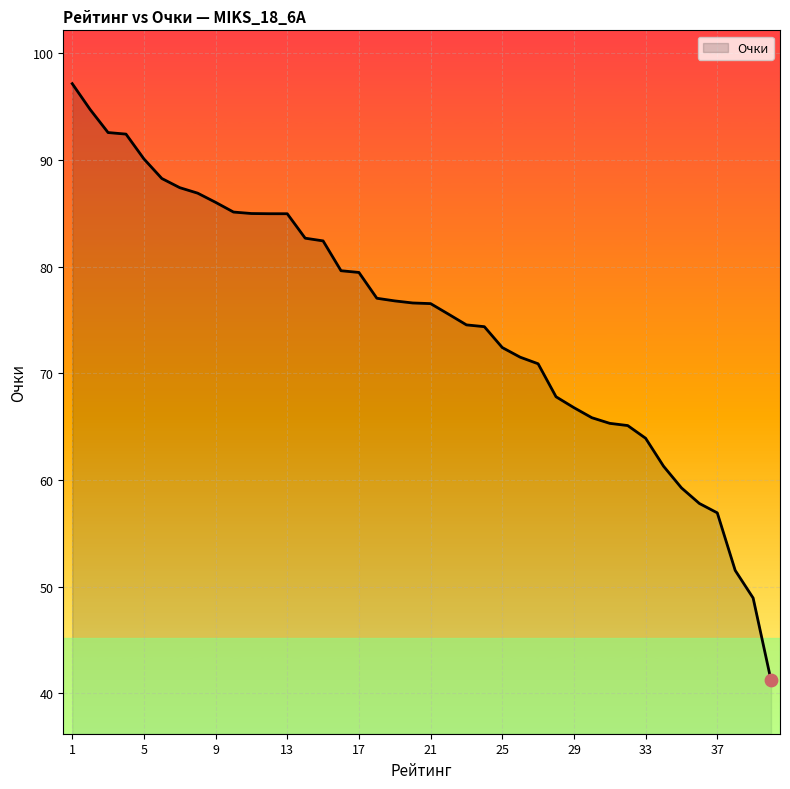

What is the minimum value shown in the chart?

41.2